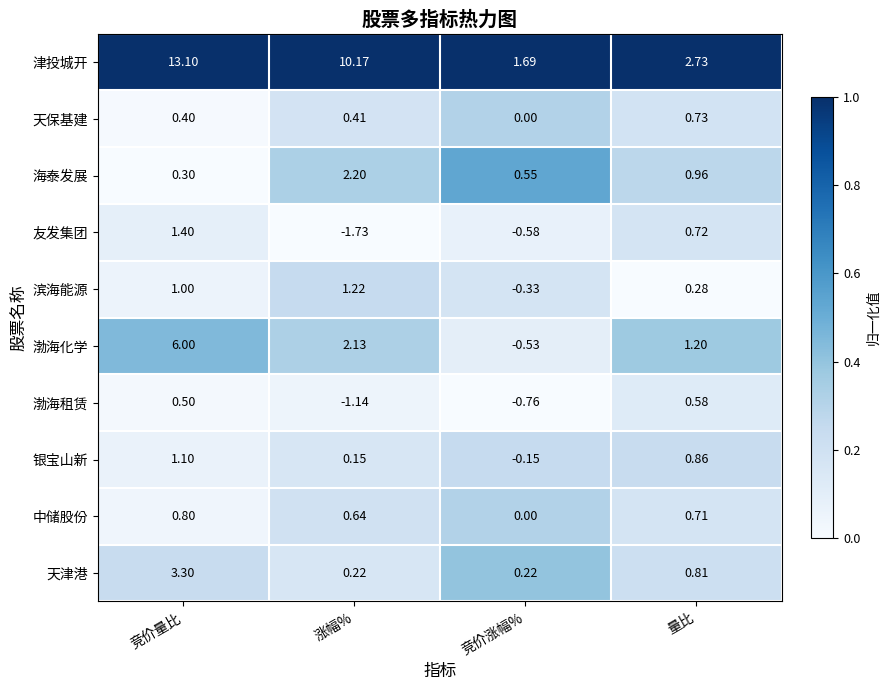

Where is 天津港 nearest to the value 1?

量比